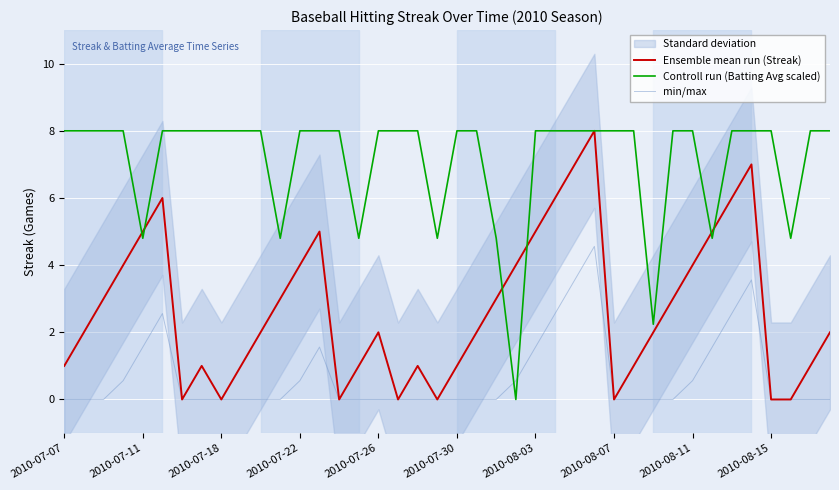

Which series has the largest total across all categories?

Controll run (Batting Avg scaled)